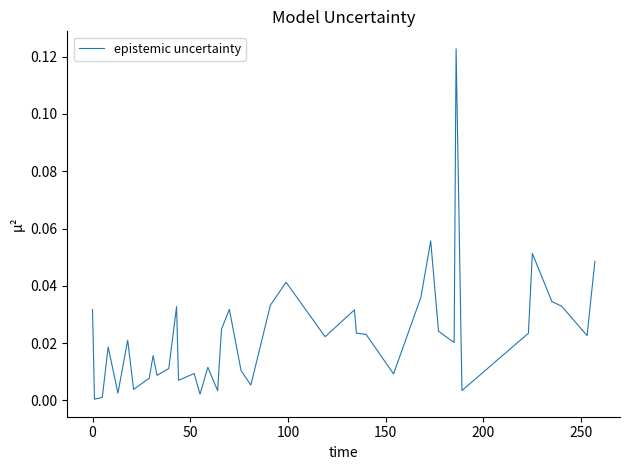

Does the chart display data point markers on the line(s)?

No